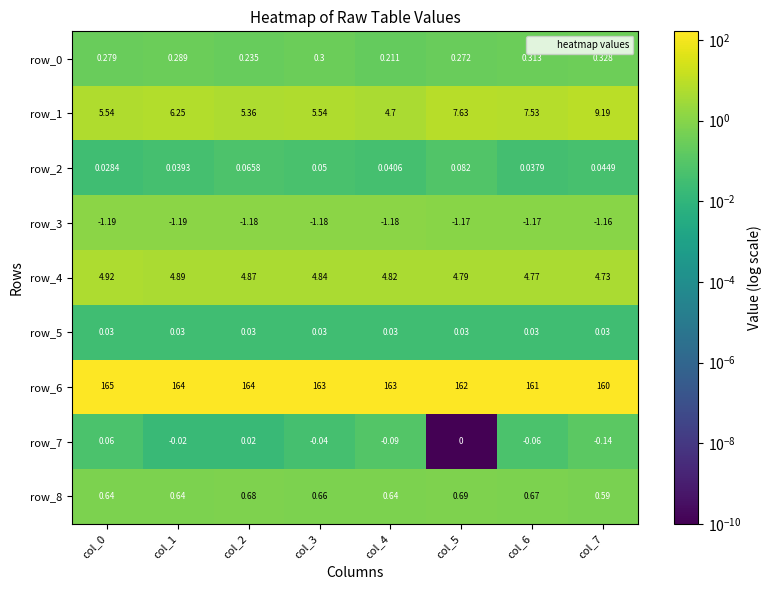

Which category has the highest value in the row_8 series?

col_5